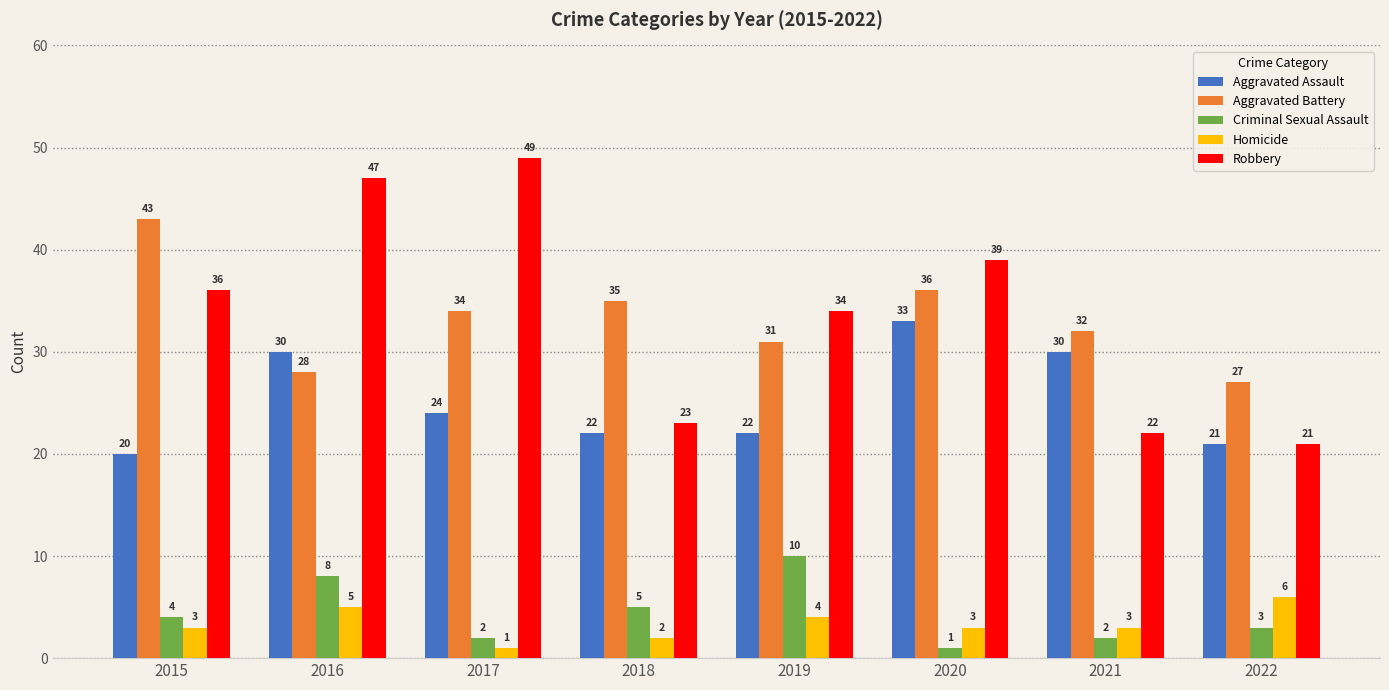

What is the average value of the Aggravated Battery series?

33